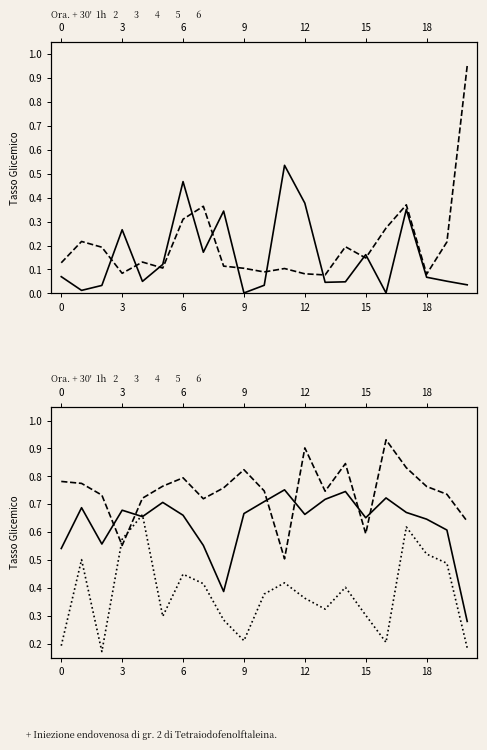

At how many categories does at least one series exceed 0?

21